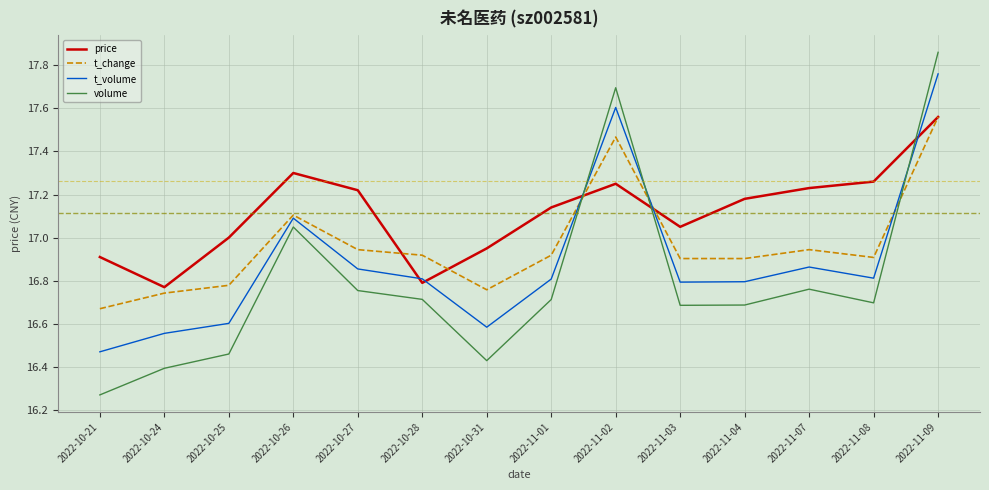

How many intersections are there between t_volume and volume?

3